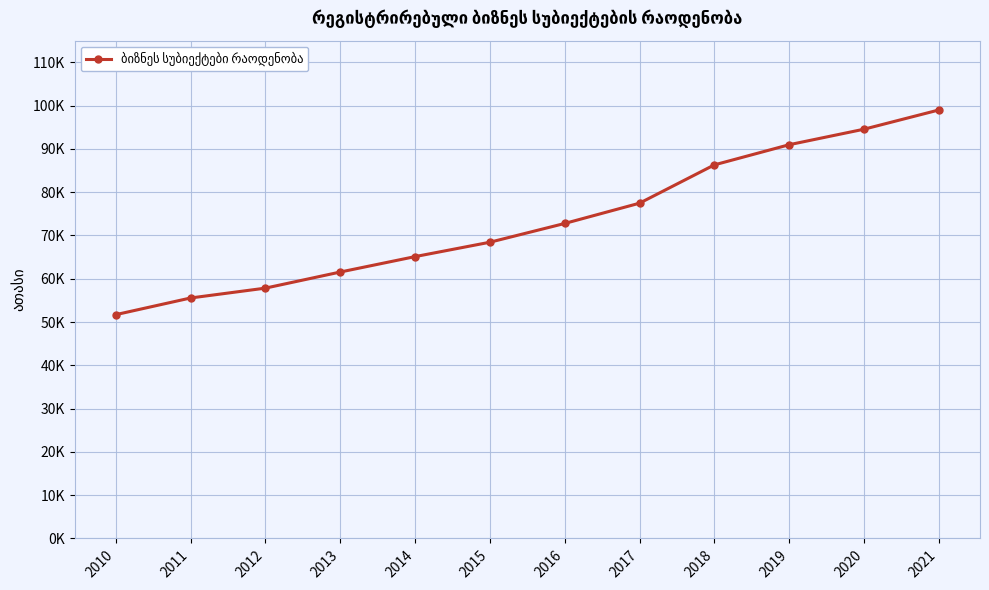

What is the approximate value at 2015?

68.4